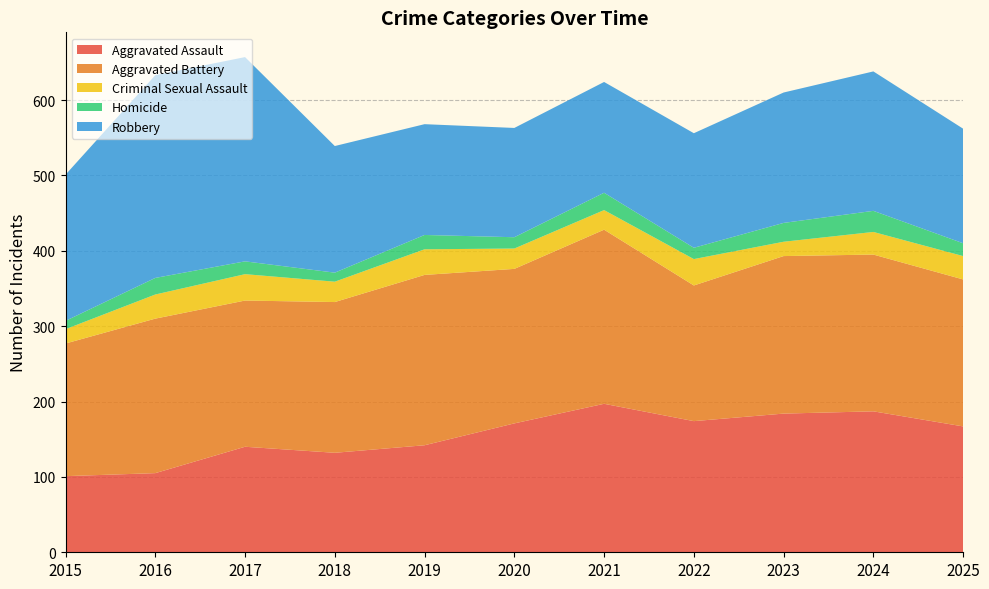

Reading right to left, extract all data points from this chart.

Aggravated Assault: 2025=167	2024=187	2023=184	2022=174	2021=197	2020=171	2019=142	2018=132	2017=140	2016=105	2015=101
Aggravated Battery: 2025=195	2024=208	2023=209	2022=180	2021=231	2020=205	2019=226	2018=200	2017=194	2016=205	2015=176
Criminal Sexual Assault: 2025=31	2024=30	2023=19	2022=35	2021=26	2020=27	2019=34	2018=27	2017=35	2016=32	2015=19
Homicide: 2025=17	2024=28	2023=25	2022=15	2021=23	2020=15	2019=19	2018=12	2017=17	2016=22	2015=11
Robbery: 2025=152	2024=185	2023=173	2022=152	2021=147	2020=145	2019=147	2018=168	2017=271	2016=269	2015=194